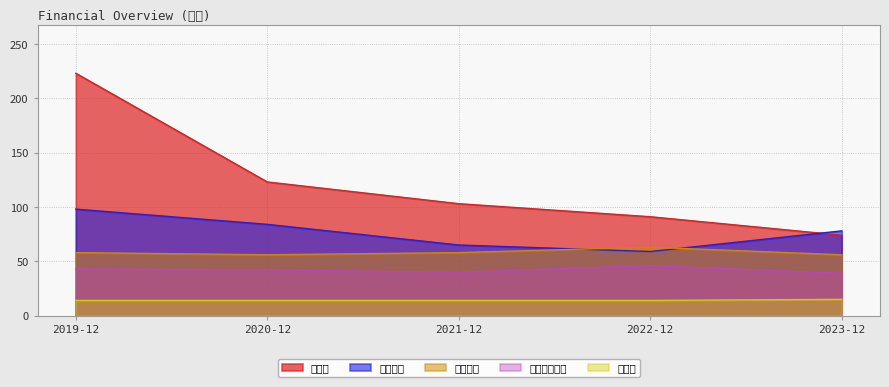

In 이자발생부채, how many points are lower than both neighbors (excluding endpoints)?

1